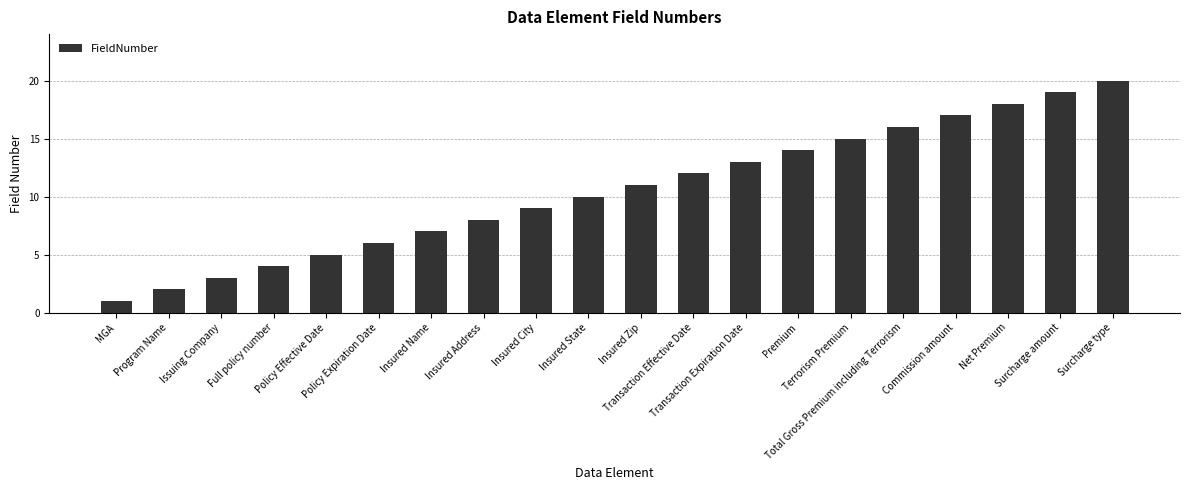

What is the value of the 7th bar from the left?

7